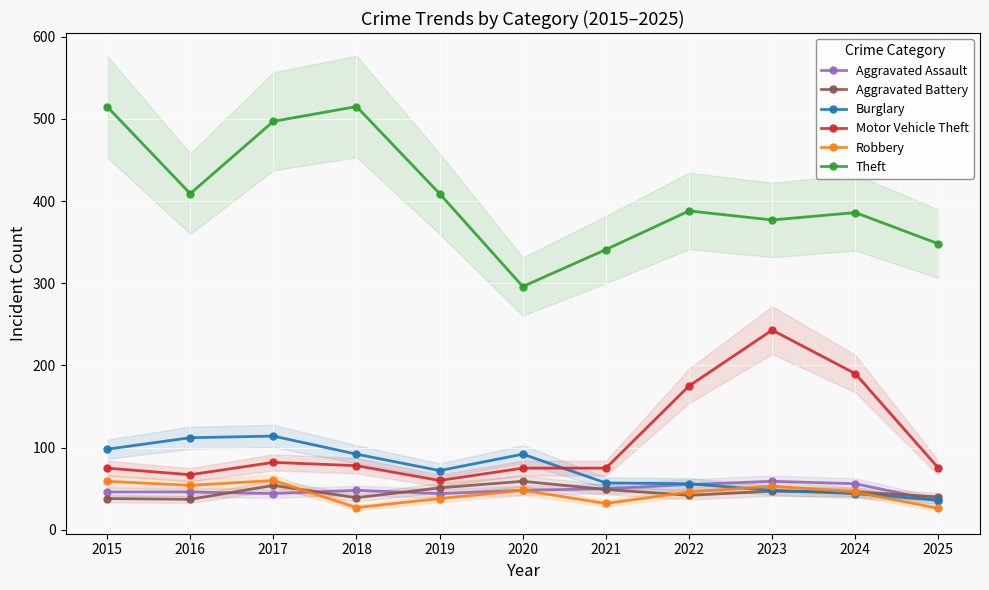

What is the difference between the highest and lowest values at 2019?

371